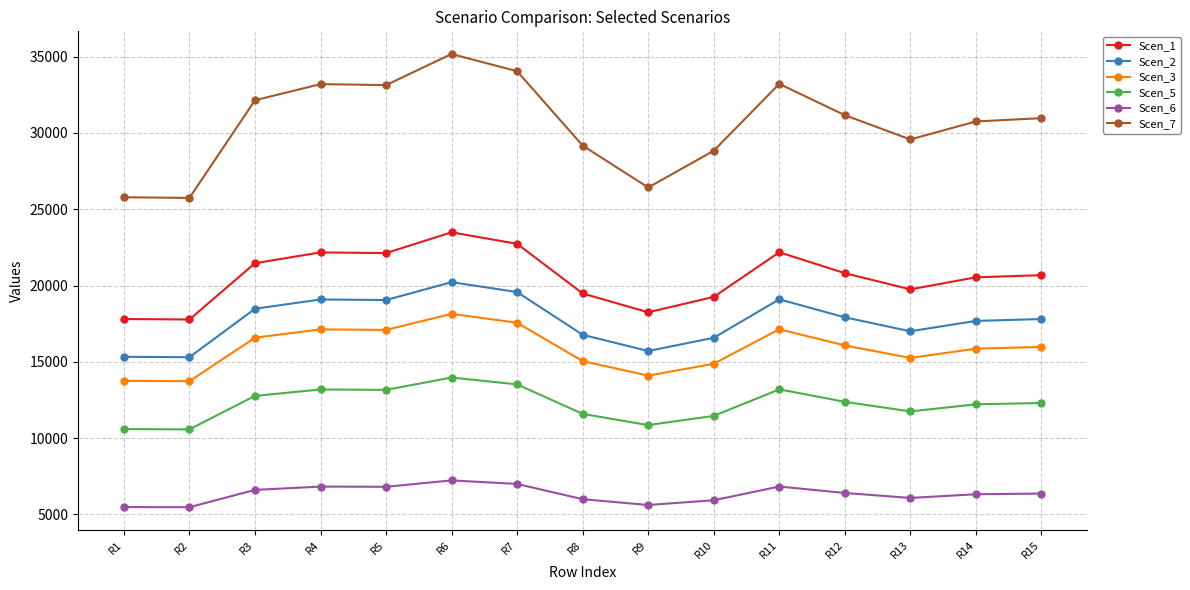

How many values in the Scen_6 series are below 6356?

7